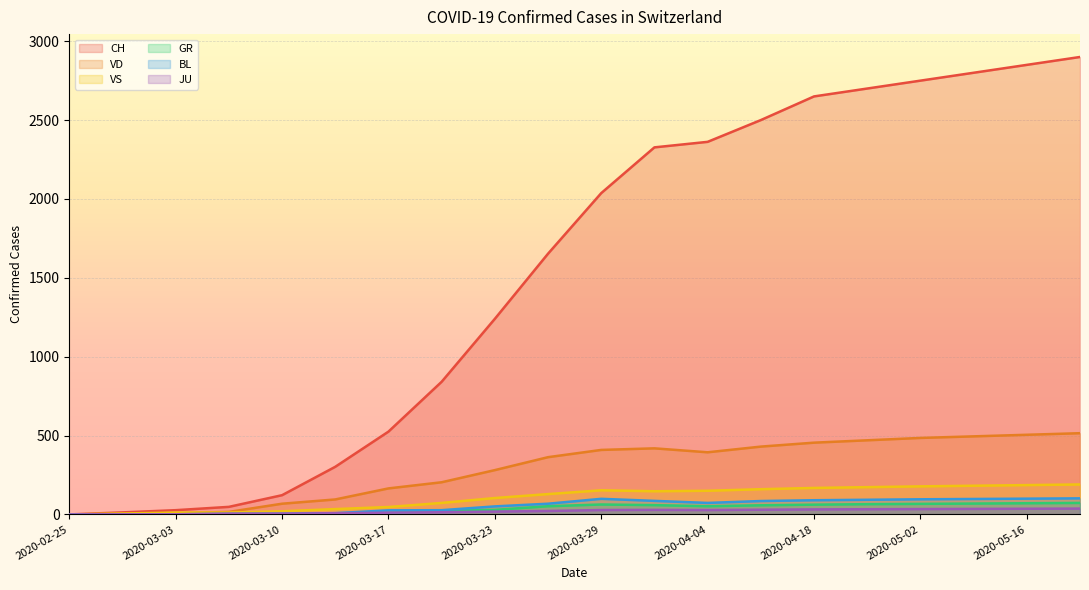

Reading right to left, extract all data points from this chart.

CH: 2900	2850	2800	2750	2700	2650	2500	2362	2327	2037	1653	1240	841	525	302	122	48	27	13	0
VD: 515	505	495	485	470	455	430	394	419	409	363	281	204	165	95	68	16	8	4	0
GR: 73	71	69	67	65	62	58	52	59	63	52	29	24	9	6	0	0	0	0	0
JU: 37	36	35	34	33	32	30	28	29	28	22	18	14	11	8	5	5	1	1	0
VS: 190	186	182	178	173	168	160	150	147	153	129	104	73	47	34	20	12	12	6	0
BL: 102	100	98	96	93	90	85	73	86	99	68	51	27	26	8	5	4	1	0	0